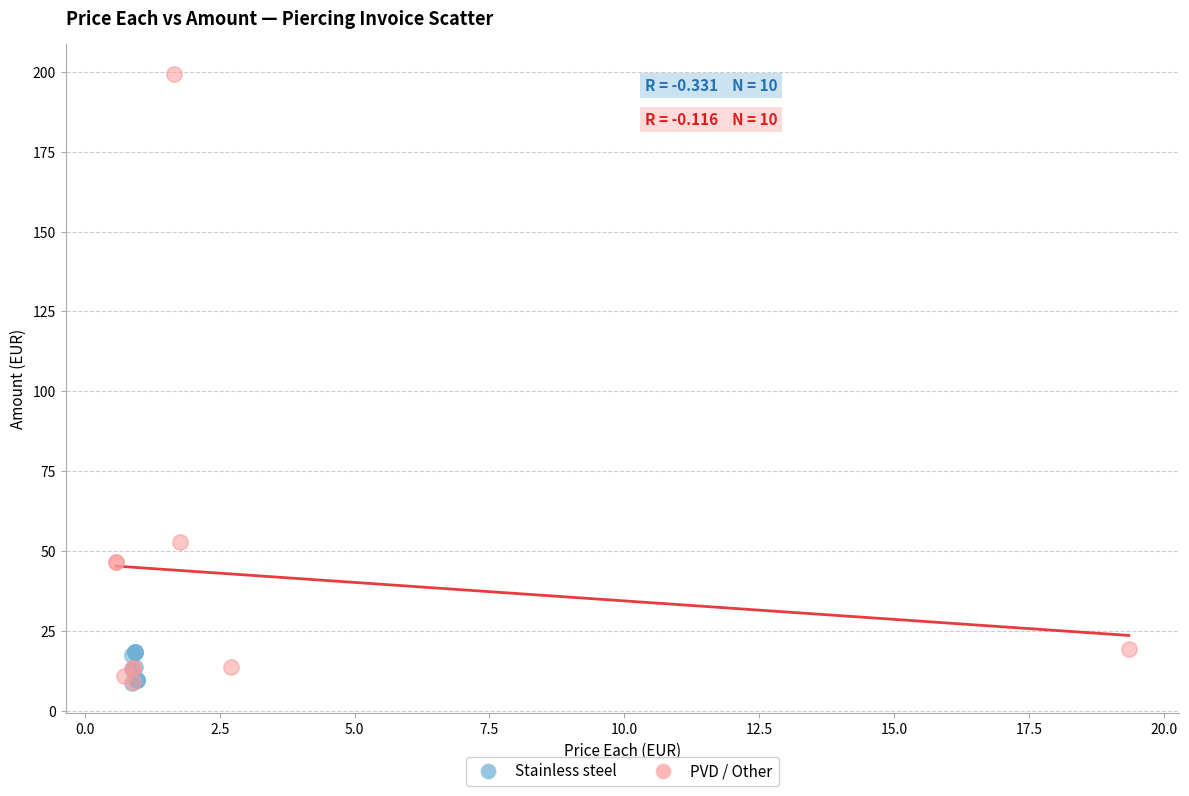

Which series contains the highest Y value?

PVD / Other